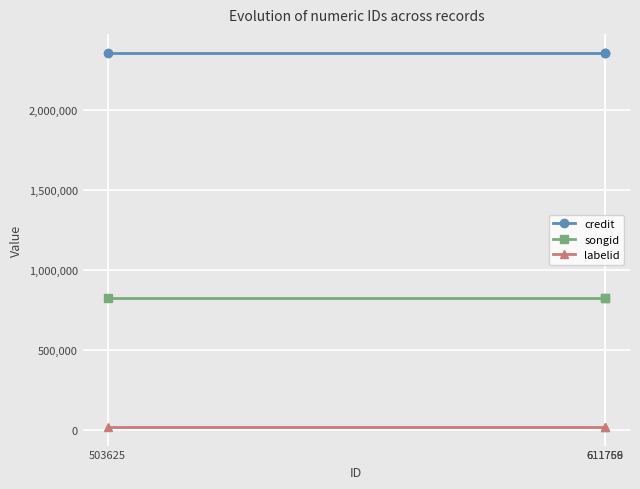

Is this an area chart (filled region under the line)?

No